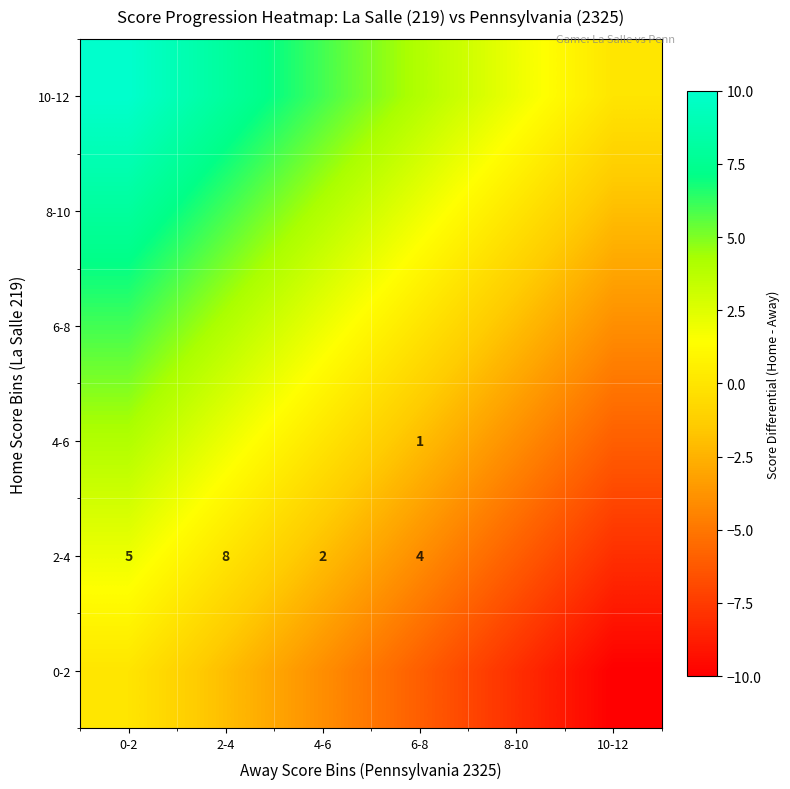

Between 8-10 and 4-6, which is larger?

4-6